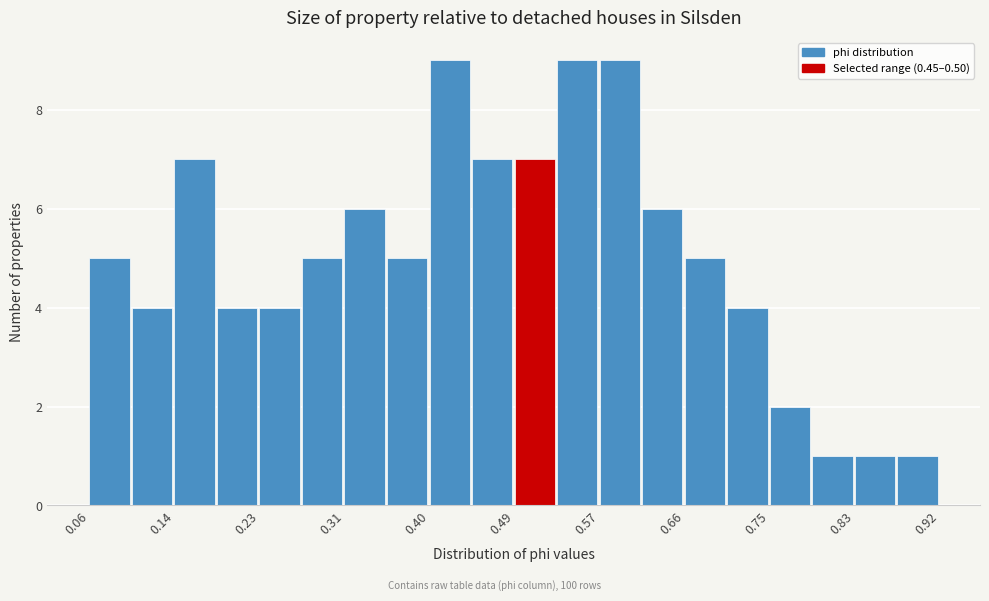

Reading left to right, list every bar in this chart as the range it spans on the x-axis followed by its height. Neither the bar edges nor the heights are printed on the chart, so give them approximately, as read against the axes.

0.06 to 0.10: 5
0.10 to 0.14: 4
0.14 to 0.19: 7
0.19 to 0.23: 4
0.23 to 0.27: 4
0.27 to 0.31: 5
0.31 to 0.36: 6
0.36 to 0.40: 5
0.40 to 0.44: 9
0.44 to 0.49: 7
0.49 to 0.53: 7
0.53 to 0.57: 9
0.57 to 0.62: 9
0.62 to 0.66: 6
0.66 to 0.70: 5
0.70 to 0.75: 4
0.75 to 0.79: 2
0.79 to 0.83: 1
0.83 to 0.87: 1
0.87 to 0.92: 1